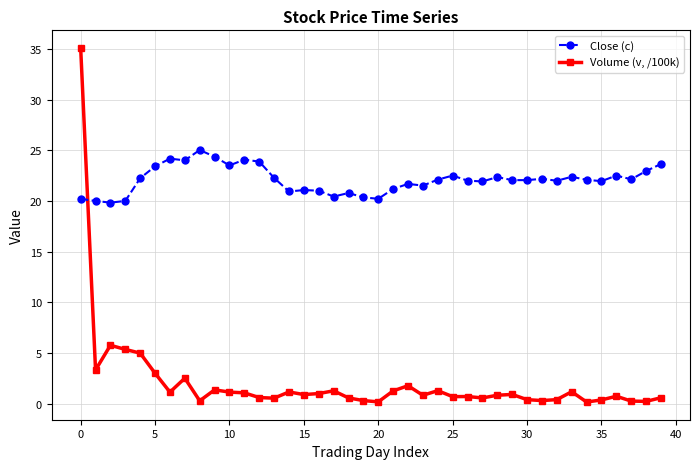

Rank the series by their maximum value, from highest to lowest.

Volume (v, /100k), Close (c)